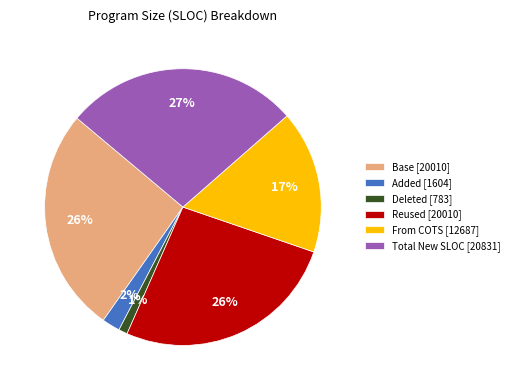

How many slices are in this pie chart?

6